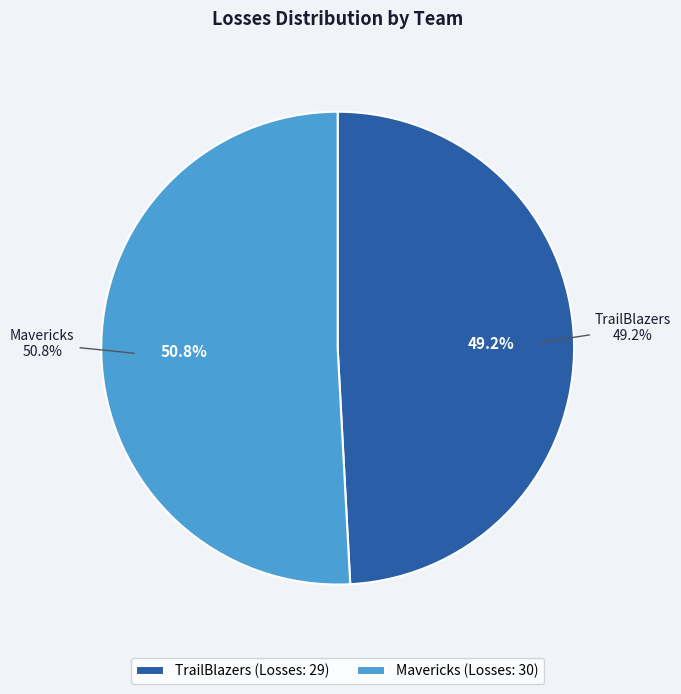

True or false: Mavericks accounts for 36% of the total.

False